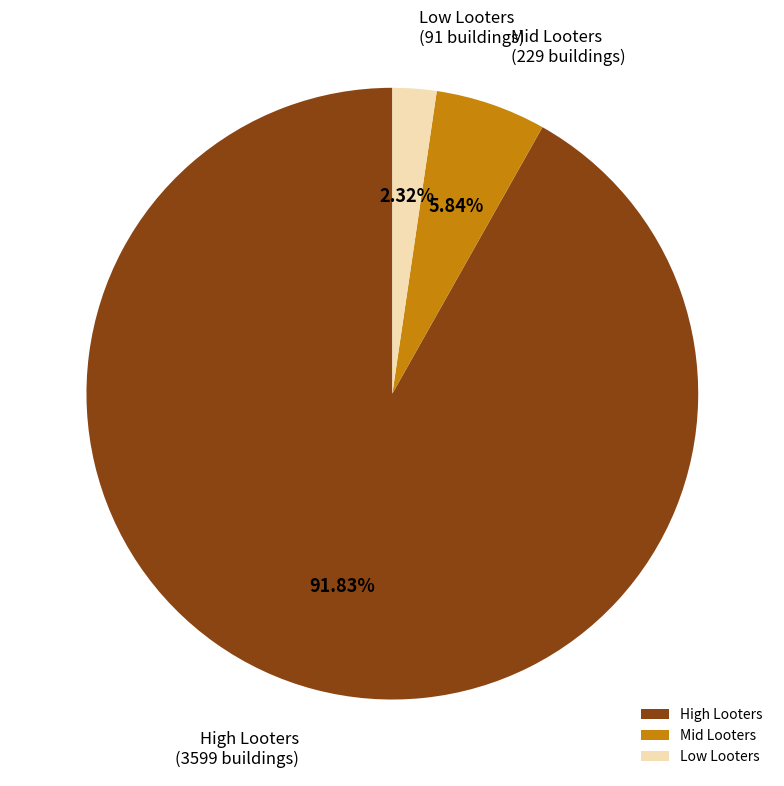

Which slice is the largest?

High Looters